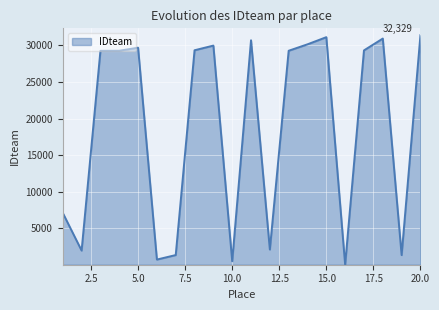

What is the difference between the maximum and minimum values?

31365